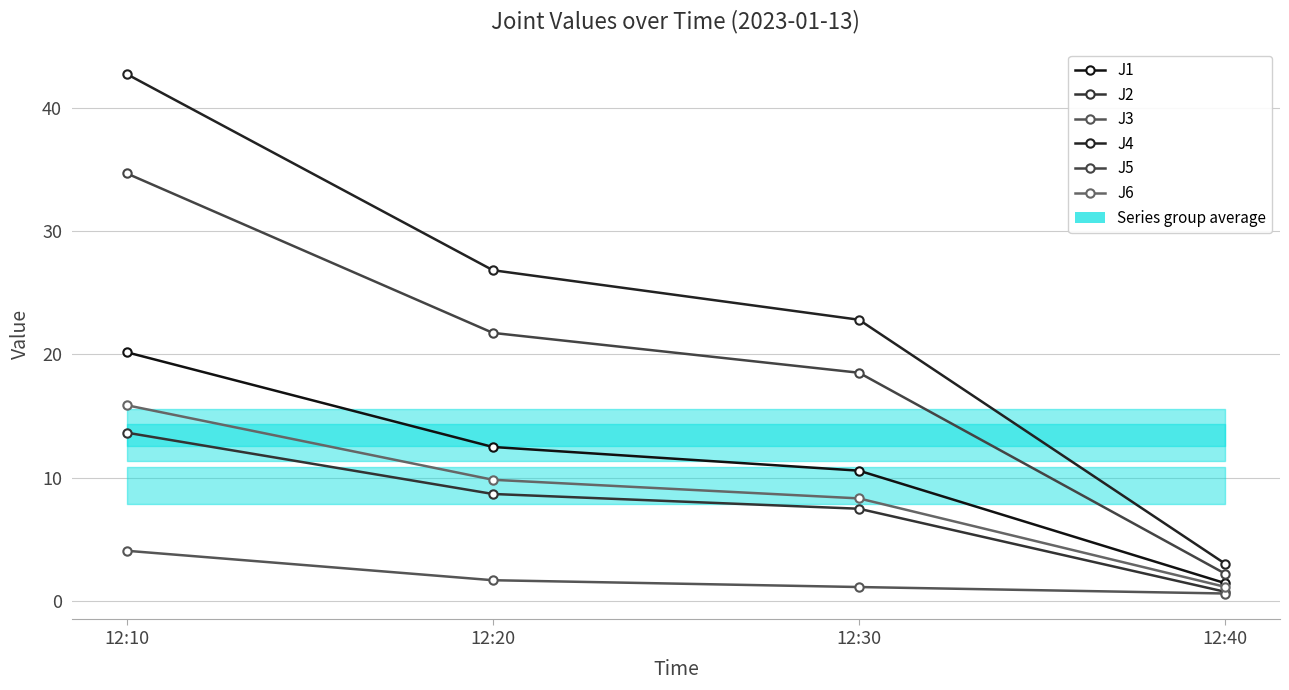

Where is J6 nearest to the value 8?

12:30